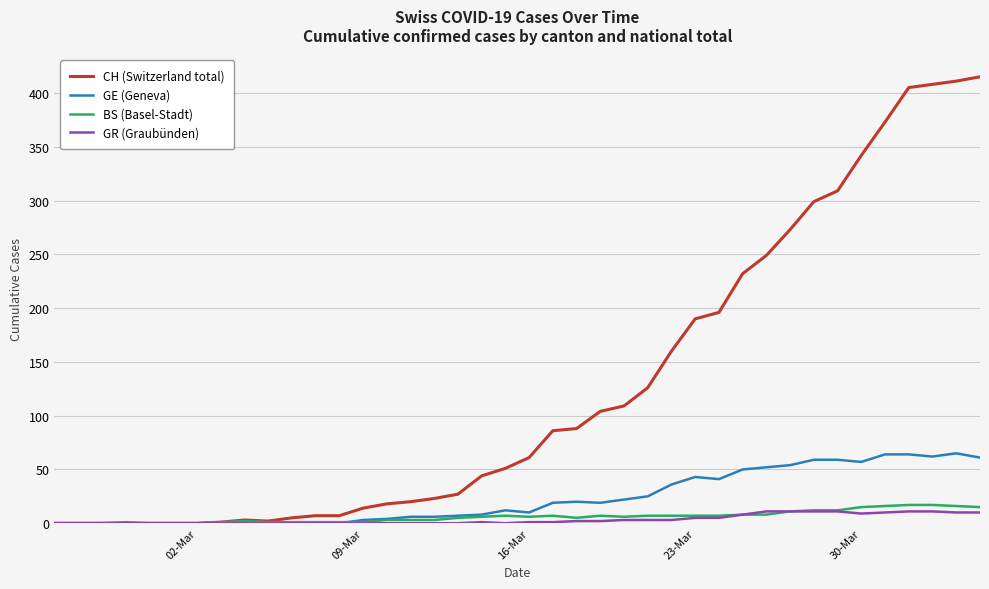

What is the highest value of the GE (Geneva) series?

65